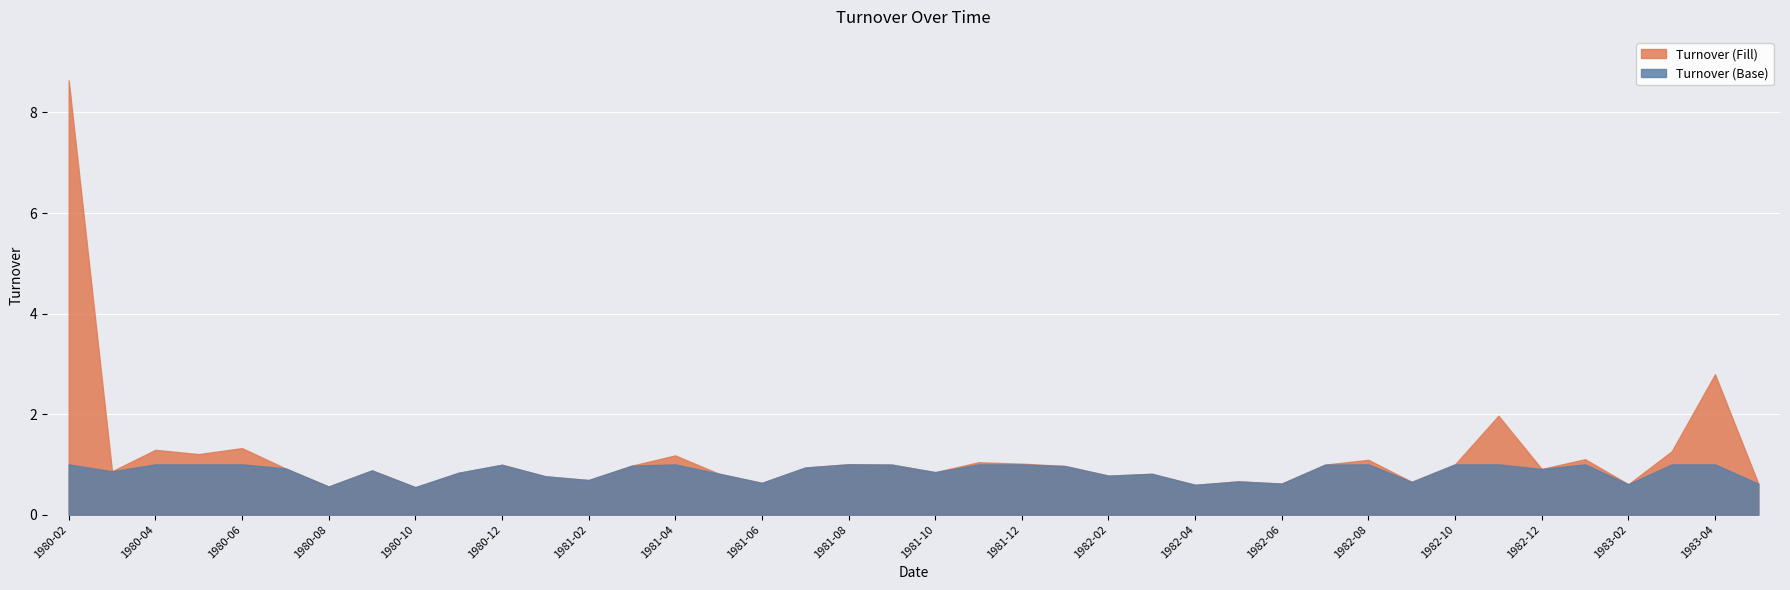

What is the label of the 15th point from the left?

1981-04